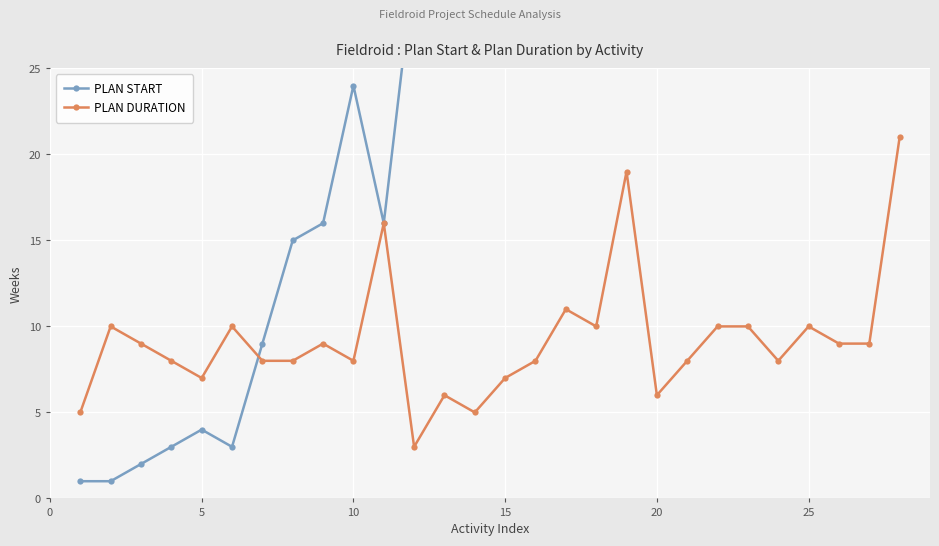

Reading left to right, extract all data points from this chart.

PLAN START: 1	1	2	3	4	3	9	15	16	24	16	31	31	36	37	40	40	43	36	52	57	59	64	71	83	84	84	84
PLAN DURATION: 5	10	9	8	7	10	8	8	9	8	16	3	6	5	7	8	11	10	19	6	8	10	10	8	10	9	9	21